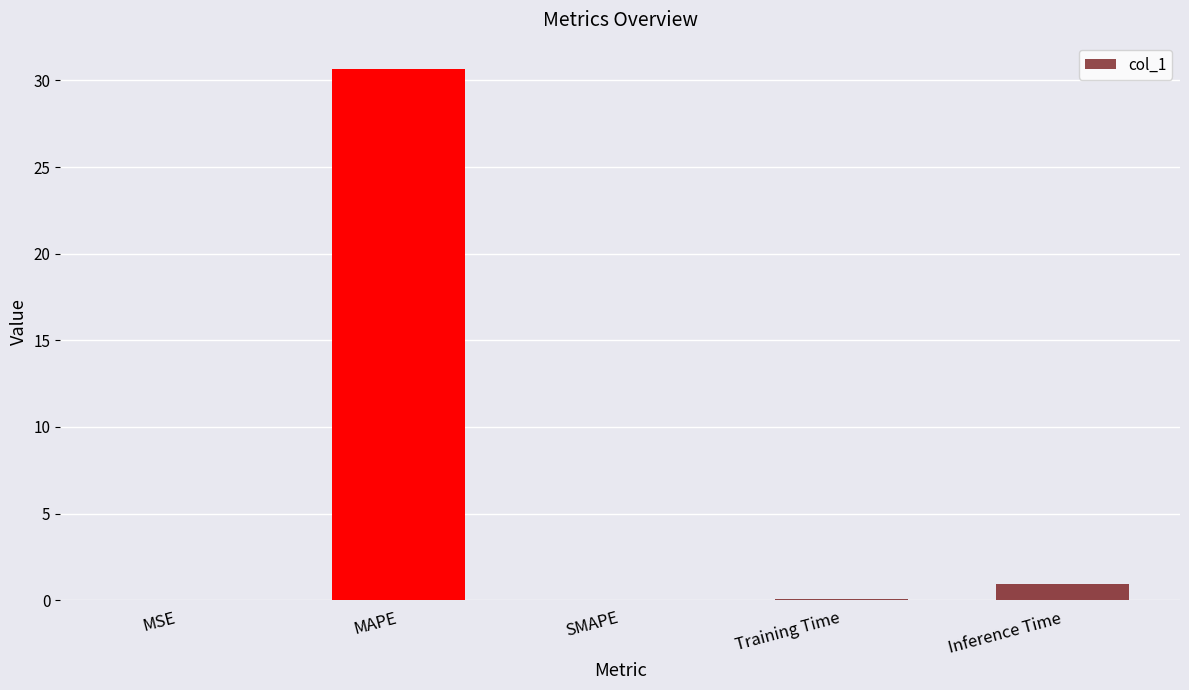

What is the maximum value shown in the chart?

30.7